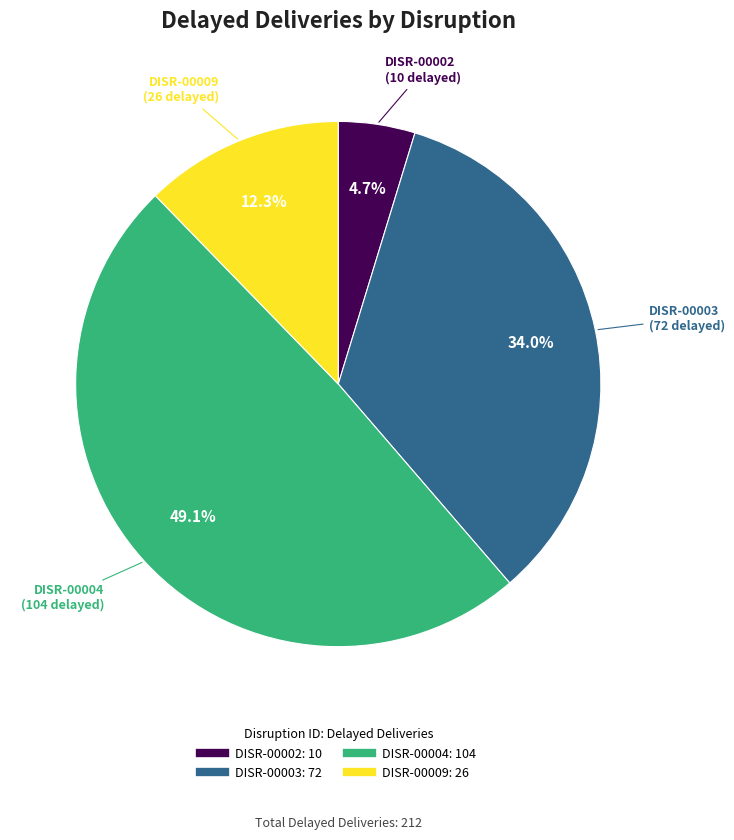

Which category has the smallest portion of the pie?

DISR-00002